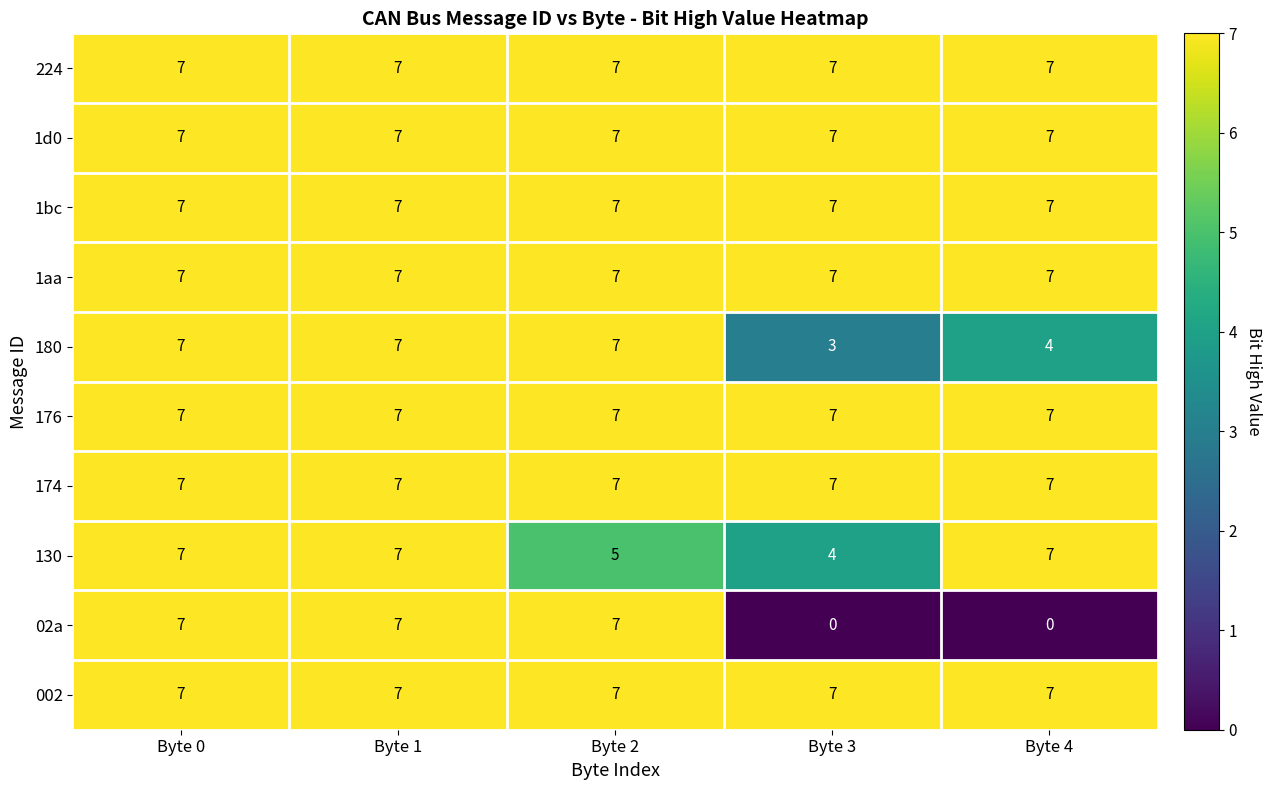

Is it true that 1aa equals 2 at Byte 4?

False